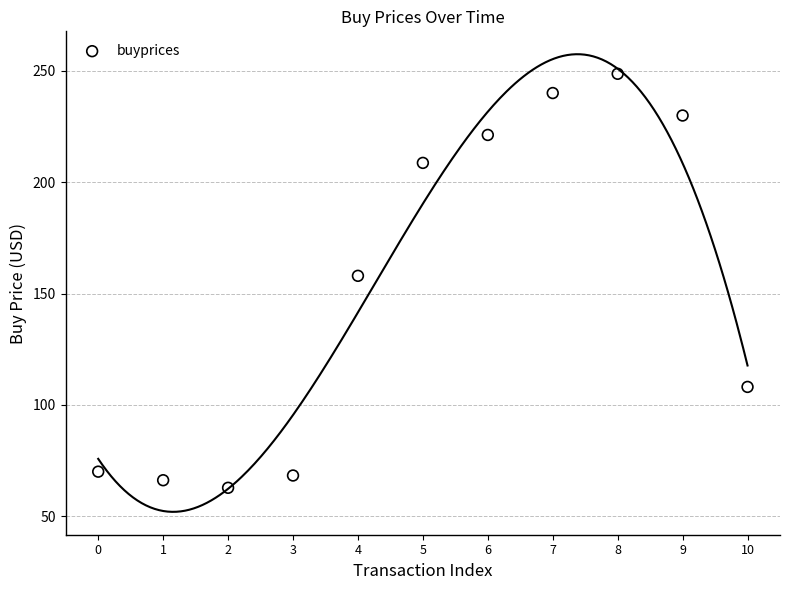

What Y value in the scatter plot is closest to 155?

158.0